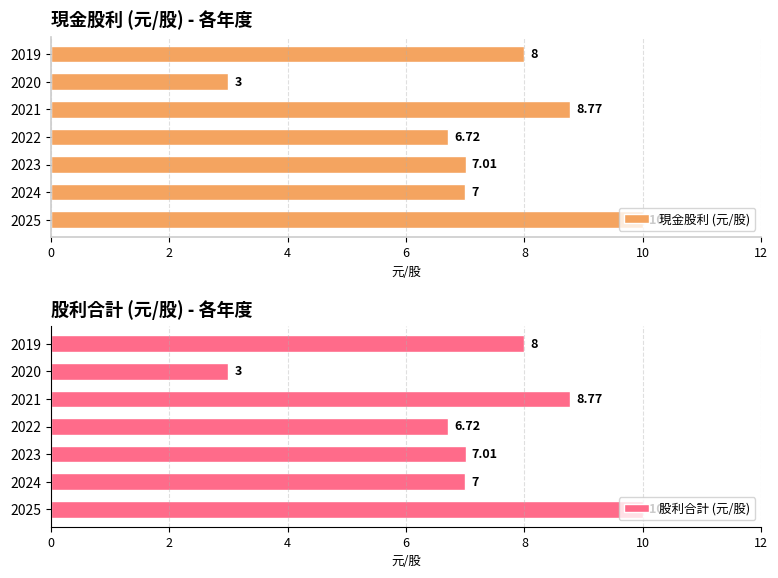

What is the sum of the 現金股利 (元/股) values at 2021 and 2024?

15.8